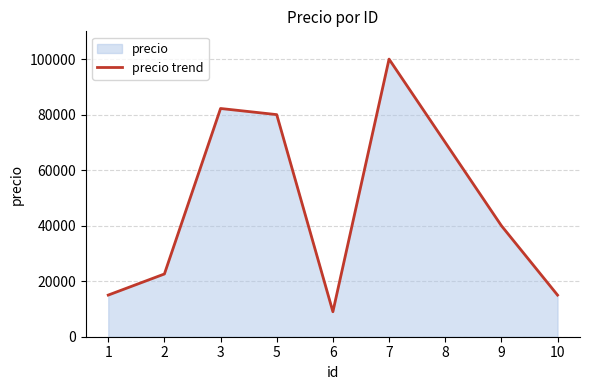

True or false: there are more than 0 points higher than both neighbors.

True